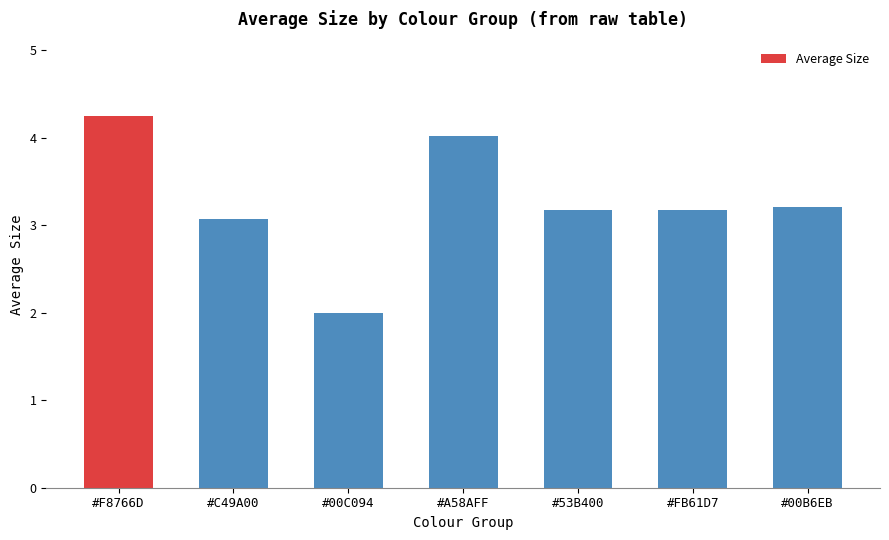

Reading right to left, list all the values displayed in this chart.

3.2	3.2	3.2	4.0	2.0	3.1	4.2